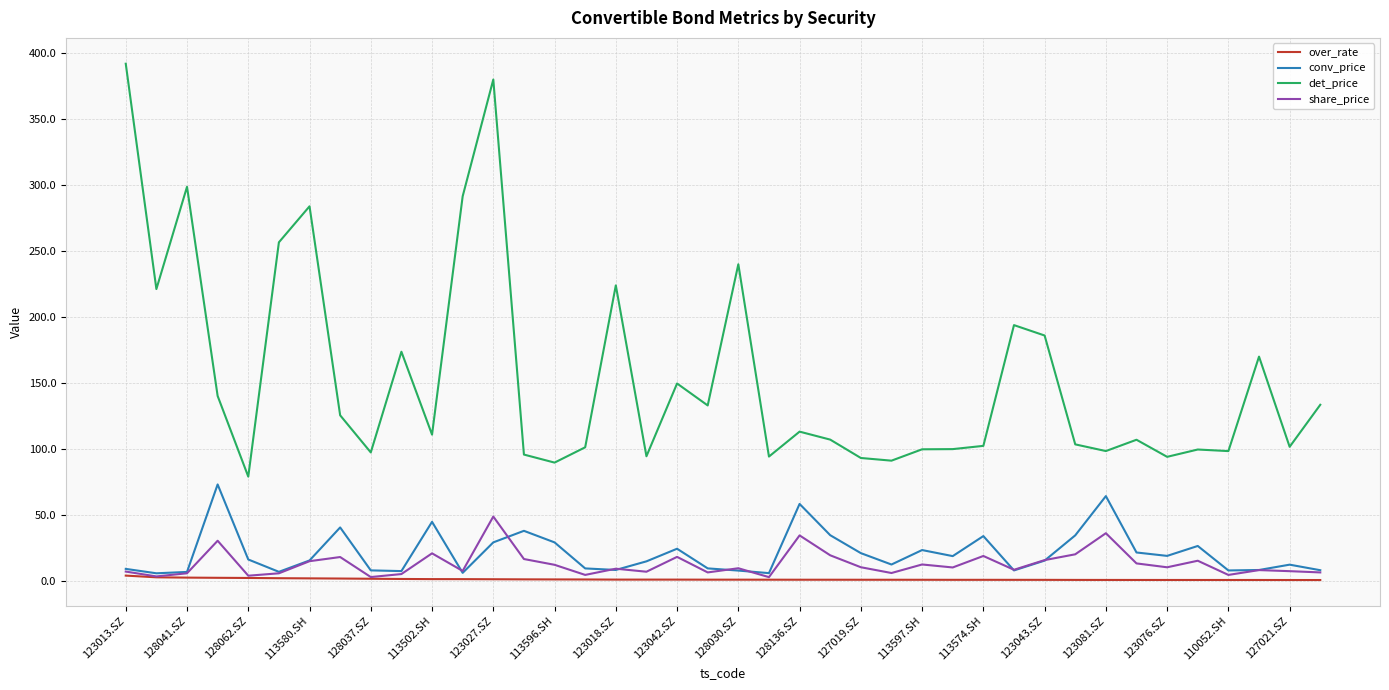

Rank the series by their maximum value, from highest to lowest.

det_price, conv_price, share_price, over_rate